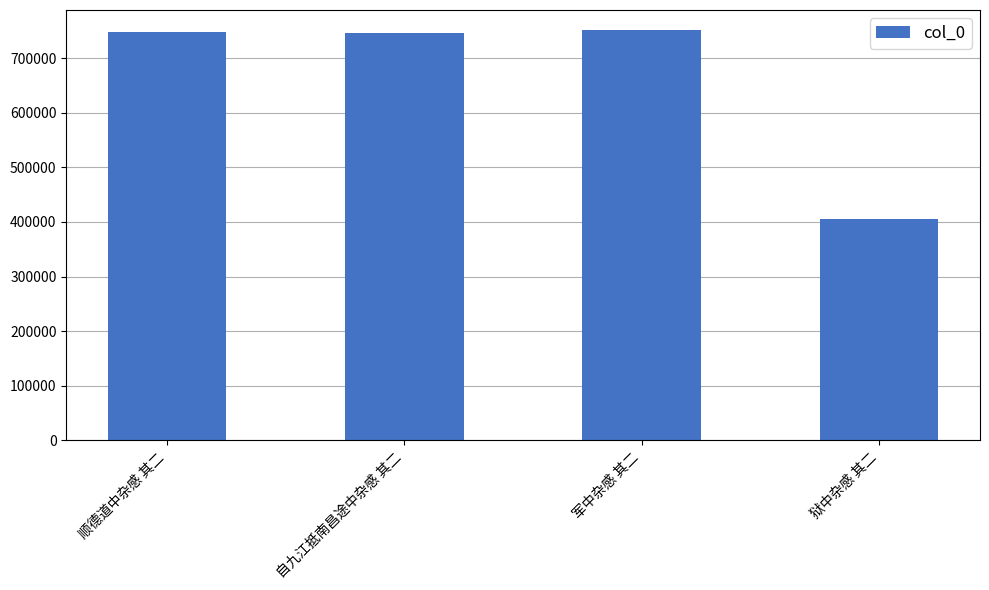

Approximately how many times larger is the value at 自九江抵南昌途中杂感 其二 compared to 军中杂感 其二?

1.0